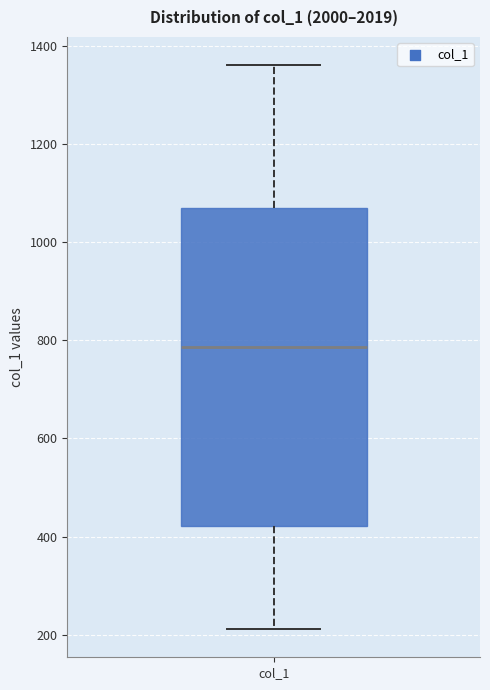

Where does the median line of the box for col_1 sit on the y-axis? The values are not printed on the chart, so give them approximately, as read against the axis.

780